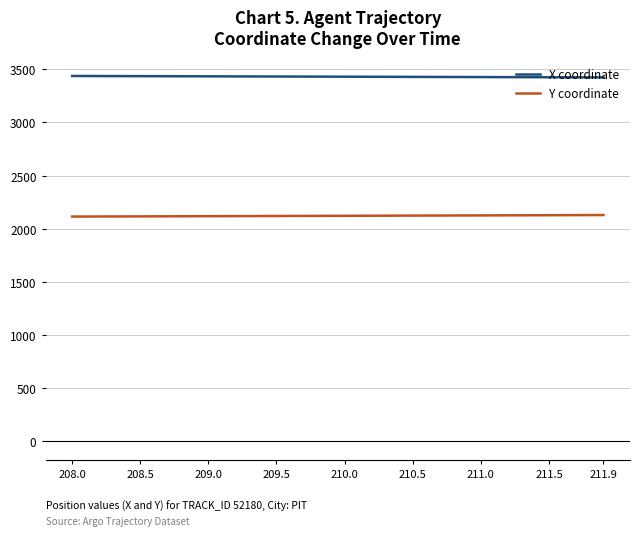

True or false: X coordinate and Y coordinate cross at least once.

False